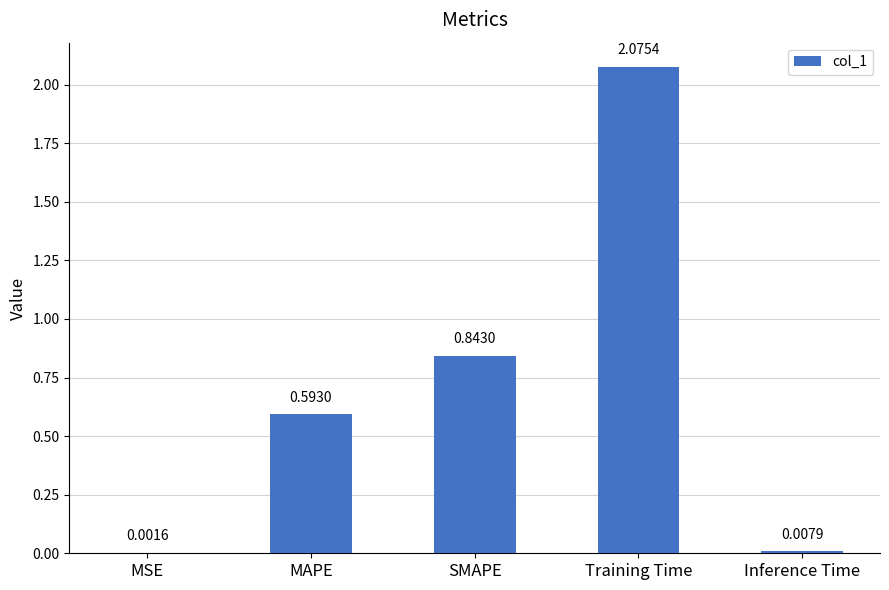

What is the change in value from SMAPE to Training Time?

+1.2